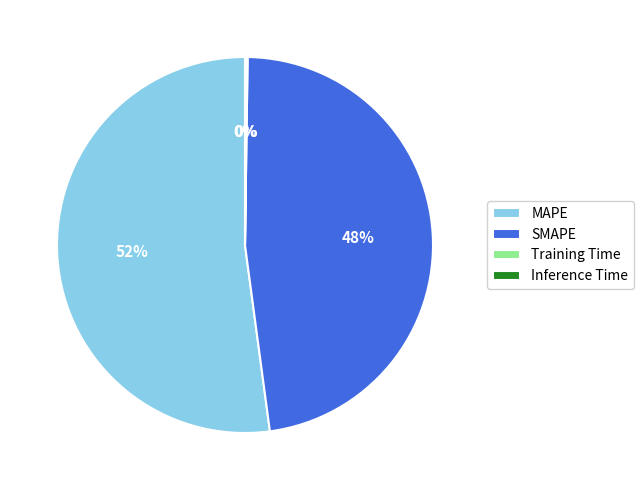

What percentage is the SMAPE slice, to the nearest percent?

48%